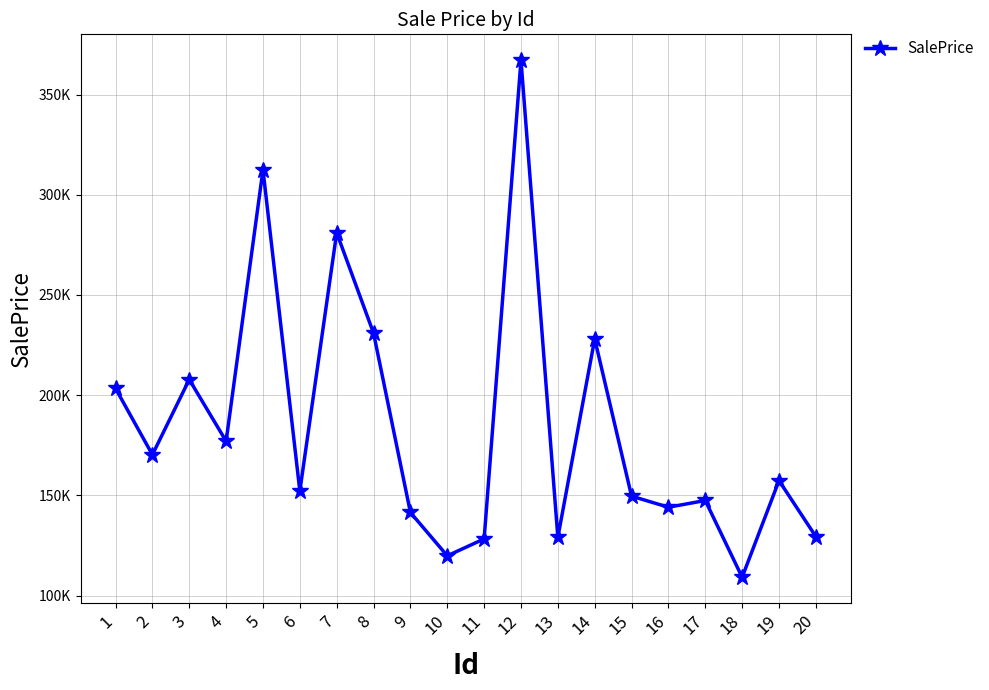

What is the sum of all values?

3685686.4